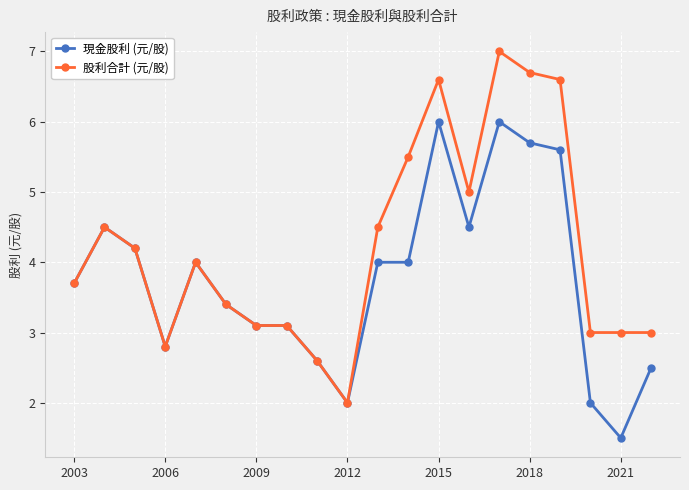

What is the difference between the maximum and second lowest values in the 股利合計 (元/股) series?

4.4